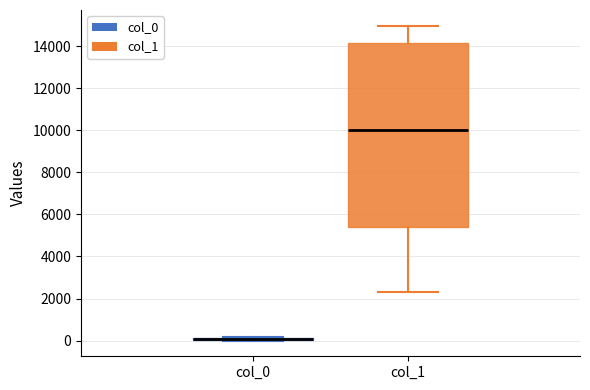

Reading left to right, transcribe this box plot: for each box, give where its median line is, the range the box spans, and where its two whiskers end, as read against the y-axis. The values are not printed on the chart, so give them approximately, as read against the axis.

col_0: box collapsed to a line at 0, whiskers 0 to 200
col_1: median 10000, box 5400 to 14200, whiskers 2400 to 15000